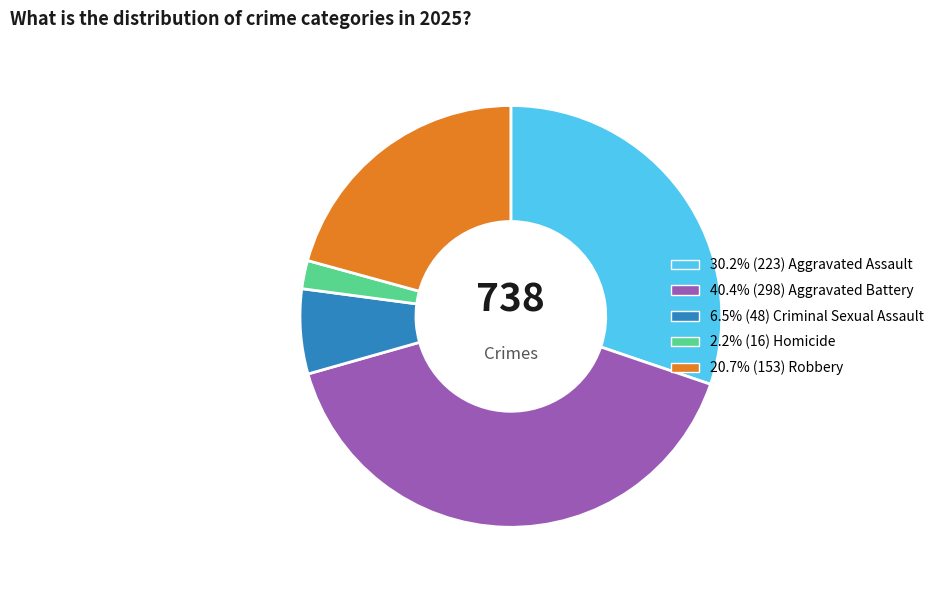

Is there a majority slice in this chart?

No